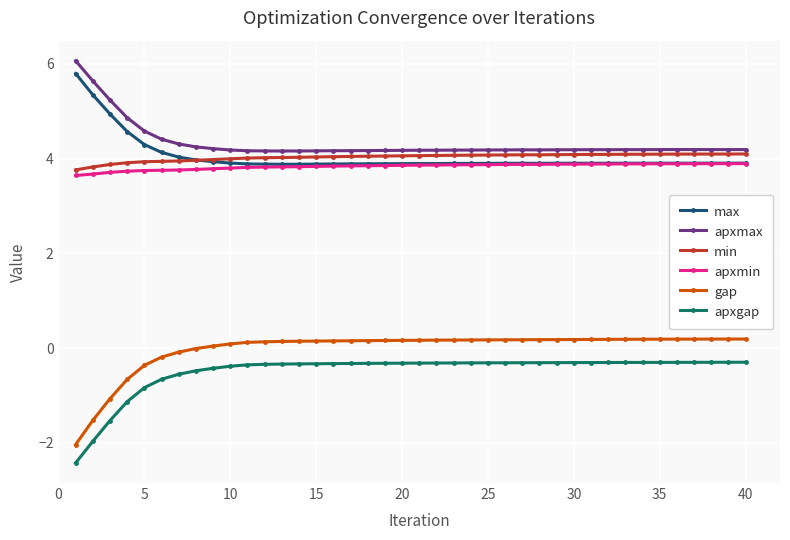

What is the value of the max point at the 38th from the left?

3.9